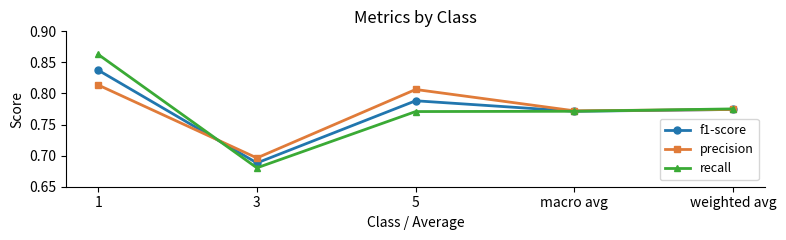

What is the sum of all recall values?

3.9